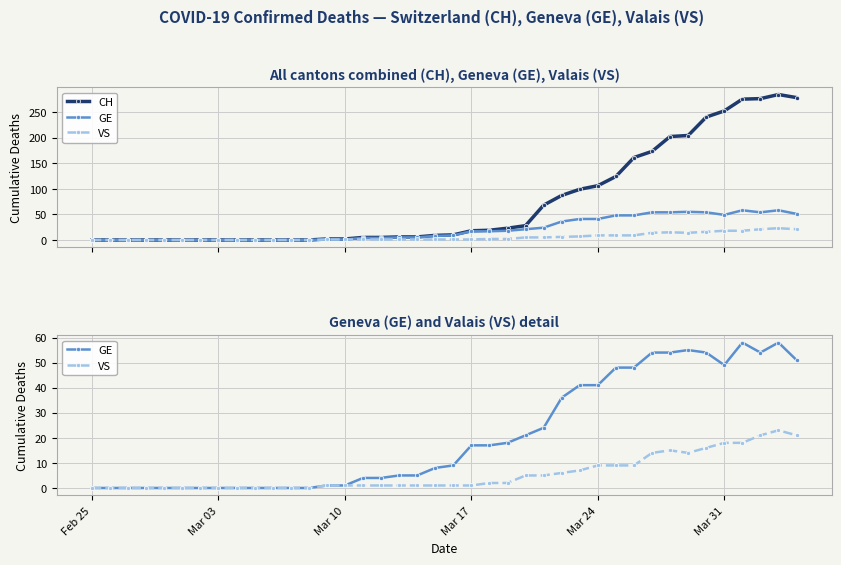

True or false: VS and GE cross at least once.

False